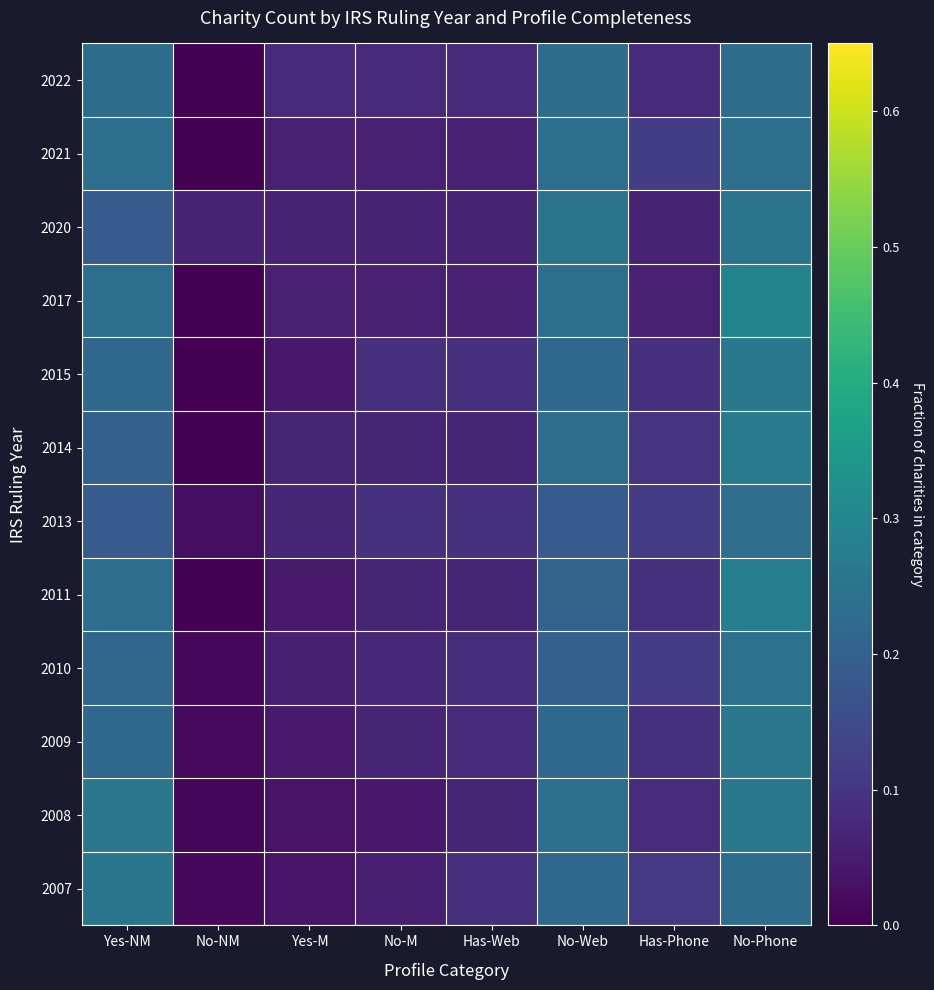

Reading left to right, extract all data points from this chart.

2007: Yes-NM=0.3	No-NM=0.0	Yes-M=0.0	No-M=0.1	Has-Web=0.1	No-Web=0.2	Has-Phone=0.1	No-Phone=0.2
2008: Yes-NM=0.3	No-NM=0.0	Yes-M=0.0	No-M=0.0	Has-Web=0.1	No-Web=0.2	Has-Phone=0.1	No-Phone=0.3
2009: Yes-NM=0.2	No-NM=0.0	Yes-M=0.0	No-M=0.1	Has-Web=0.1	No-Web=0.2	Has-Phone=0.1	No-Phone=0.3
2010: Yes-NM=0.2	No-NM=0.0	Yes-M=0.1	No-M=0.1	Has-Web=0.1	No-Web=0.2	Has-Phone=0.1	No-Phone=0.2
2011: Yes-NM=0.2	No-NM=0.0	Yes-M=0.0	No-M=0.1	Has-Web=0.1	No-Web=0.2	Has-Phone=0.1	No-Phone=0.3
2013: Yes-NM=0.2	No-NM=0.0	Yes-M=0.1	No-M=0.1	Has-Web=0.1	No-Web=0.2	Has-Phone=0.1	No-Phone=0.2
2014: Yes-NM=0.2	No-NM=0.0	Yes-M=0.1	No-M=0.1	Has-Web=0.1	No-Web=0.2	Has-Phone=0.1	No-Phone=0.3
2015: Yes-NM=0.2	No-NM=0.0	Yes-M=0.0	No-M=0.1	Has-Web=0.1	No-Web=0.2	Has-Phone=0.1	No-Phone=0.3
2017: Yes-NM=0.2	No-NM=0.0	Yes-M=0.1	No-M=0.1	Has-Web=0.1	No-Web=0.2	Has-Phone=0.1	No-Phone=0.3
2020: Yes-NM=0.2	No-NM=0.1	Yes-M=0.1	No-M=0.1	Has-Web=0.1	No-Web=0.2	Has-Phone=0.1	No-Phone=0.2
2021: Yes-NM=0.2	No-NM=0.0	Yes-M=0.1	No-M=0.1	Has-Web=0.1	No-Web=0.2	Has-Phone=0.1	No-Phone=0.2
2022: Yes-NM=0.2	No-NM=0.0	Yes-M=0.1	No-M=0.1	Has-Web=0.1	No-Web=0.2	Has-Phone=0.1	No-Phone=0.2